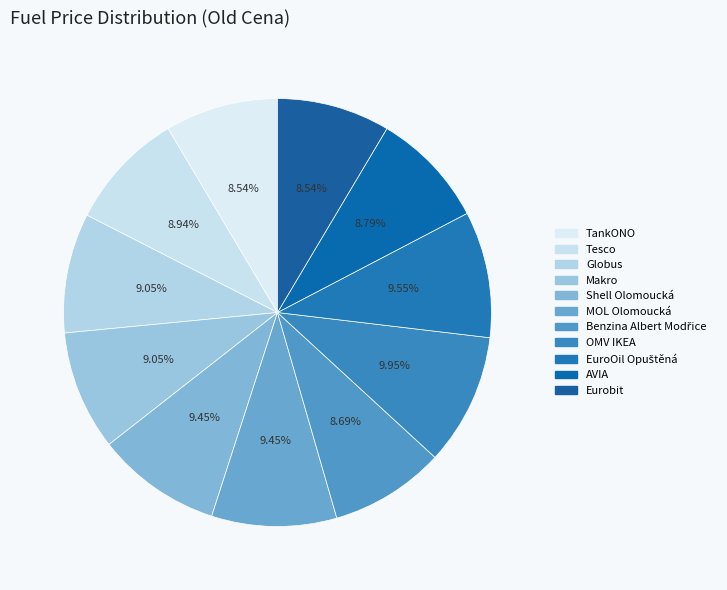

Is it true that Benzina Albert Modřice is 3% of the pie?

False